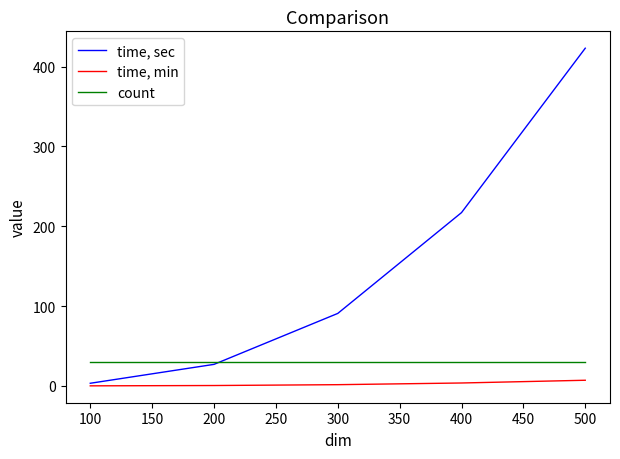

How many categories are shown in the chart?

5